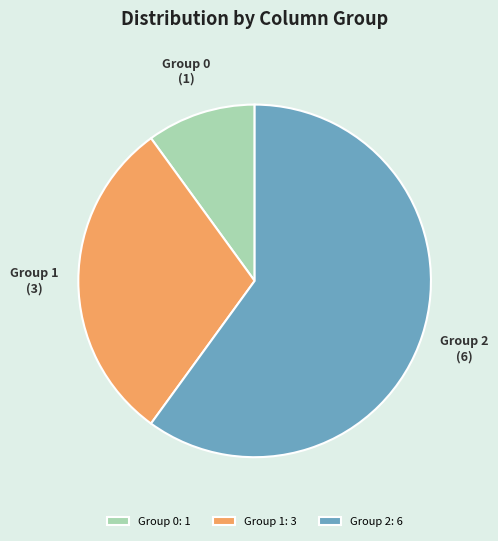

Which has a higher value, Group 1 or Group 0?

Group 1